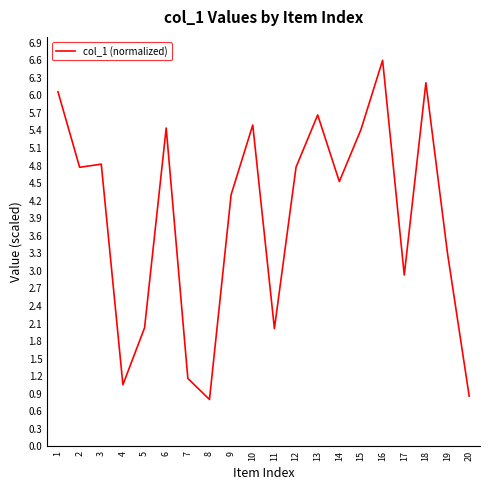

At which label is the value closest to 3?

17